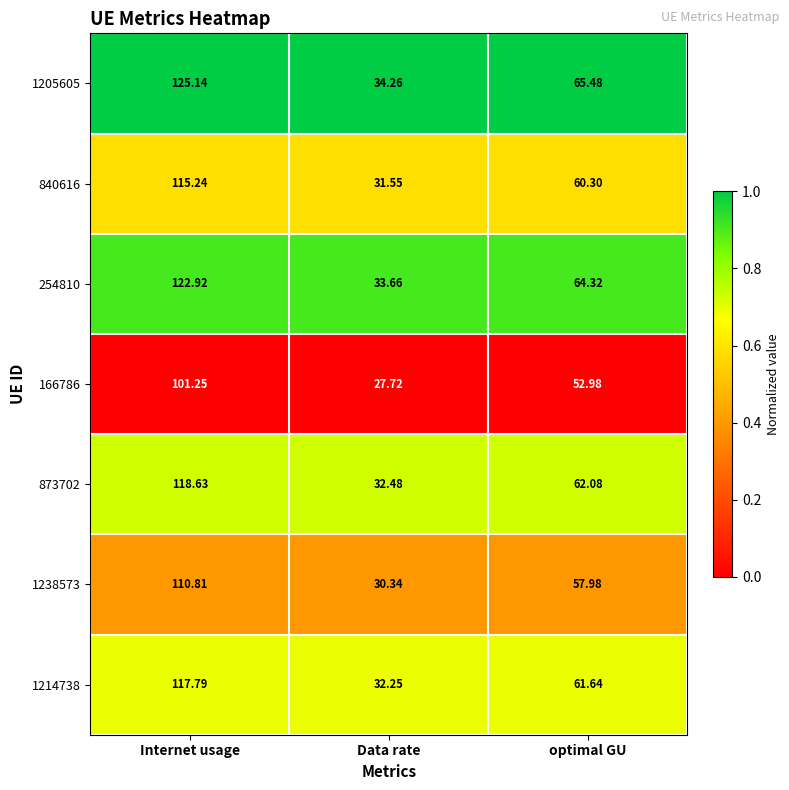

At which category is the sum across all series the highest?

Internet usage